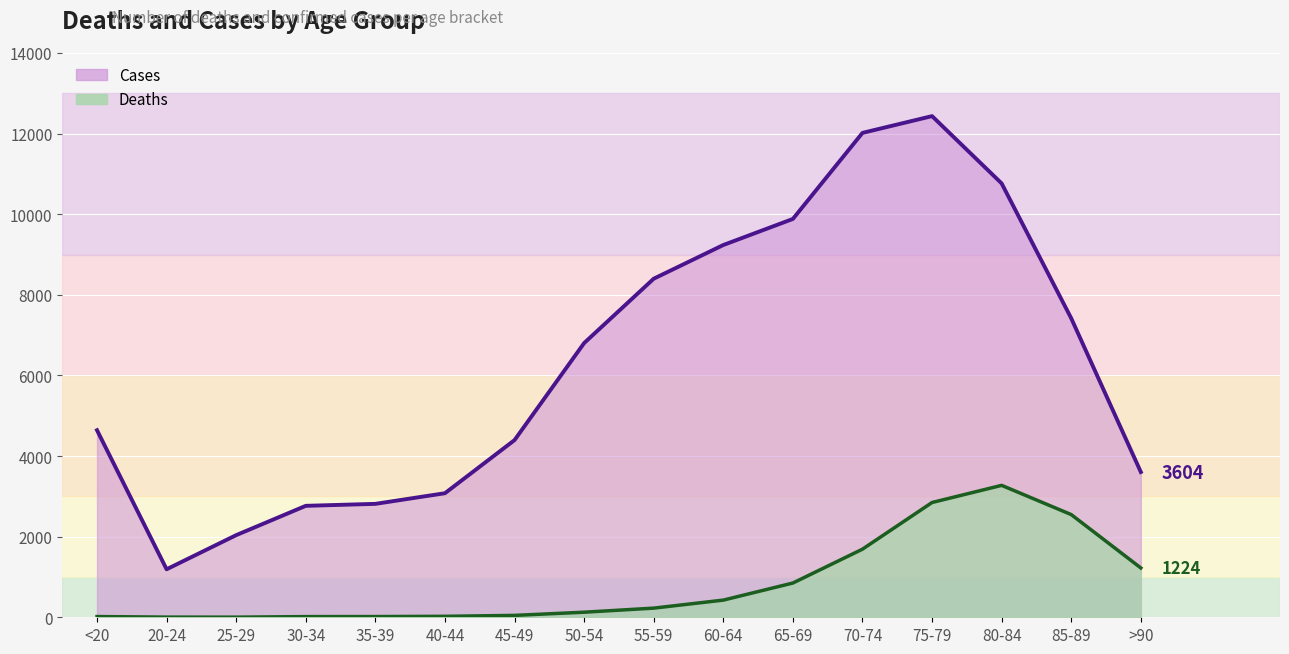

True or false: Deaths and Cases cross at least once.

False